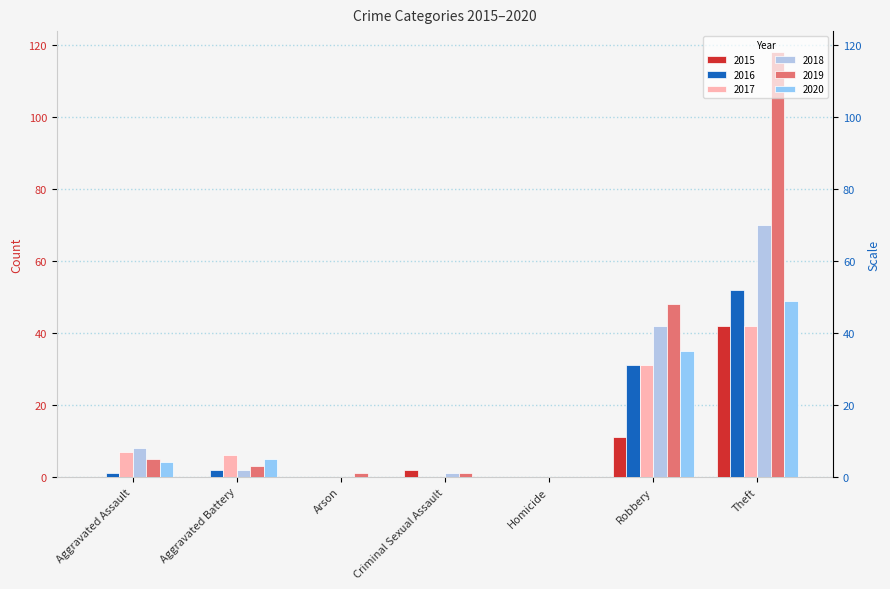

What is the label of the 4th bar from the right?

Criminal Sexual Assault